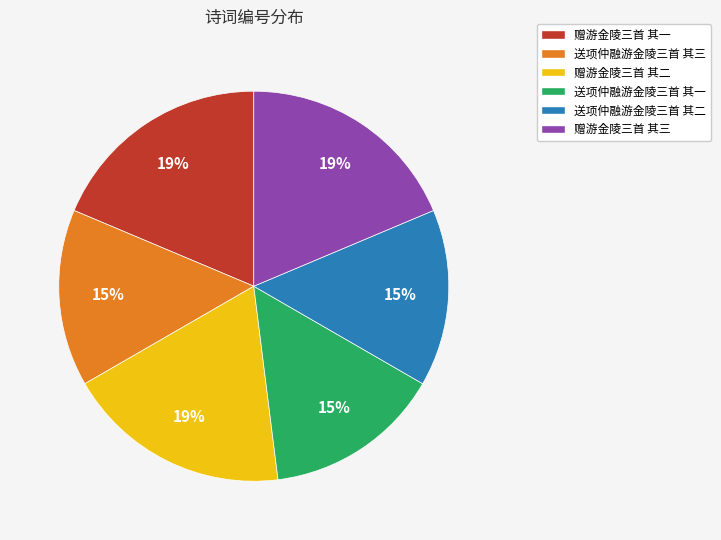

How many slices are in this pie chart?

6